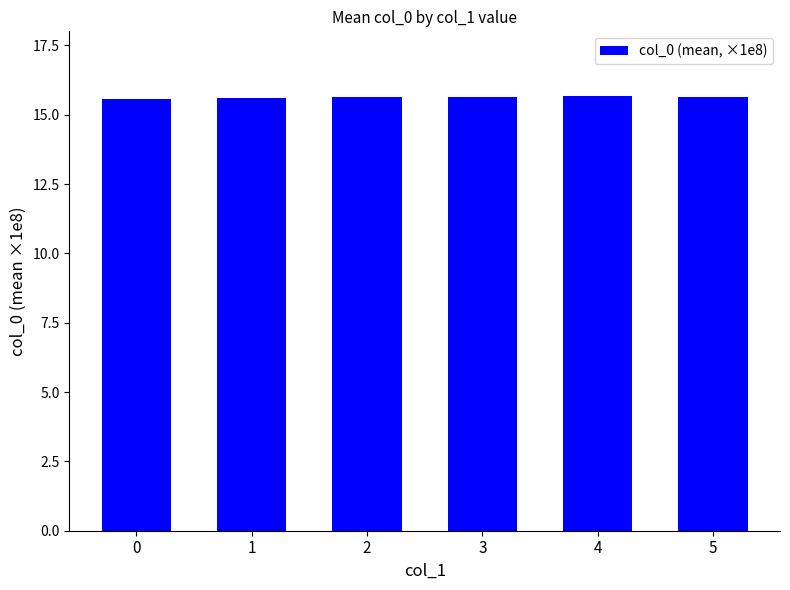

What is the value of the 1st bar from the left?

15.6